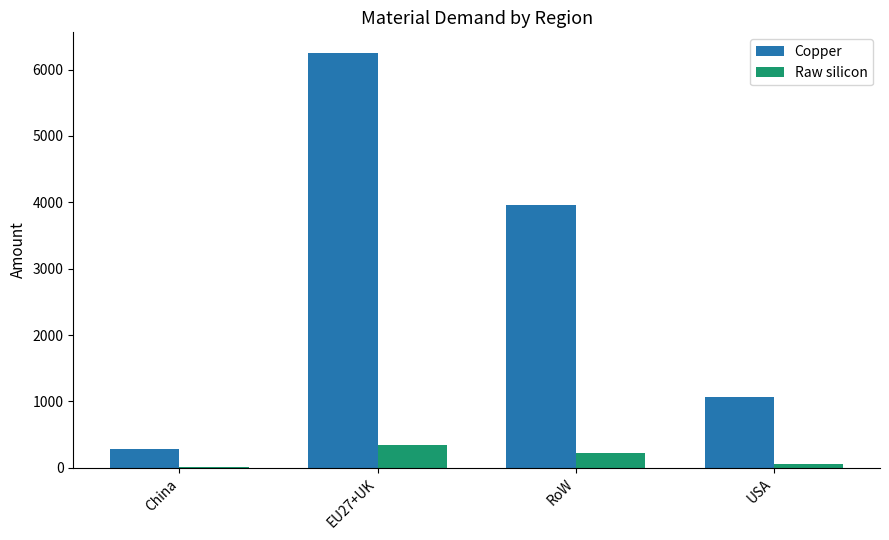

What is the sum of all Copper values?

11561.5